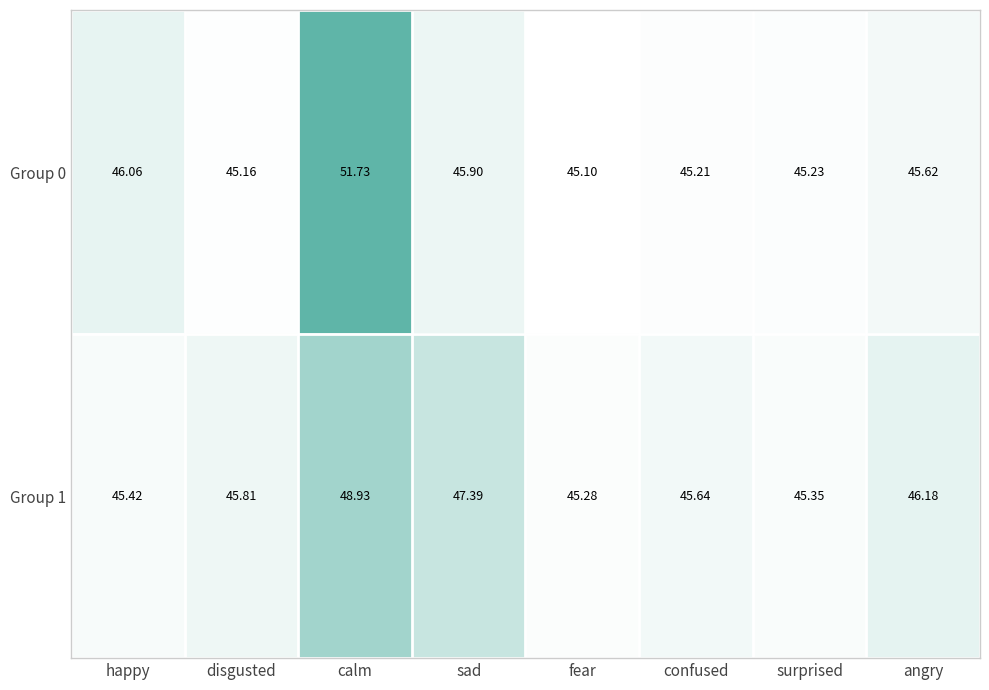

At which label does Group 1 reach its peak?

calm